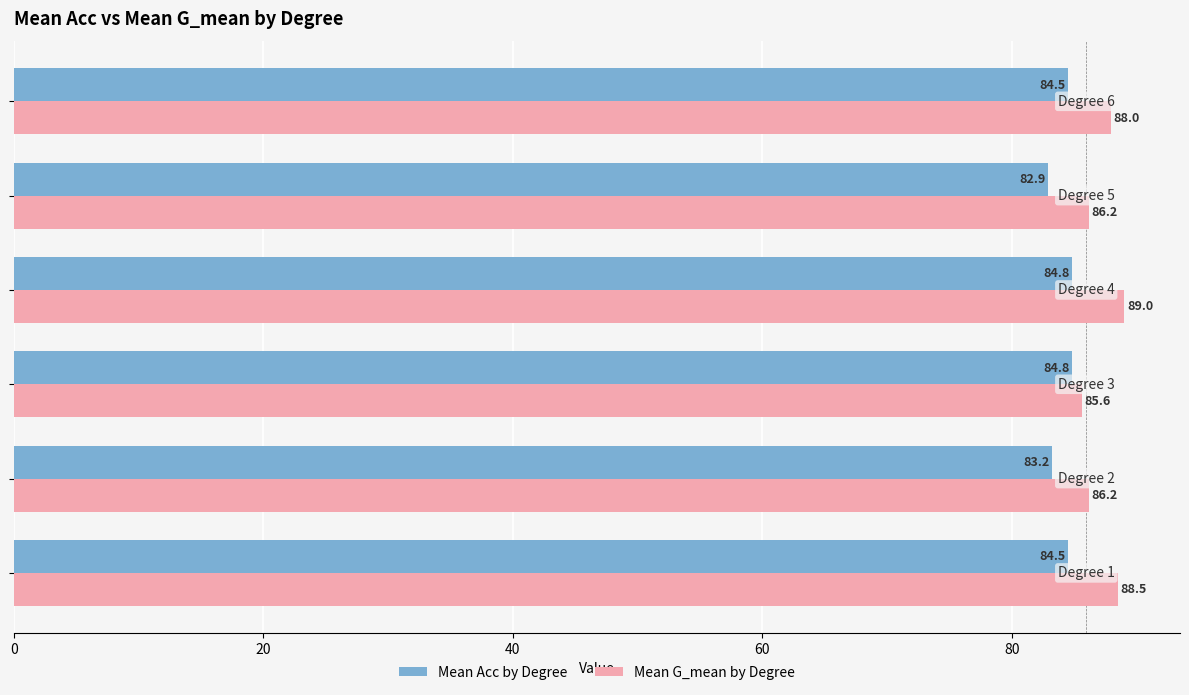

Which series has the largest range (max minus min)?

Mean G_mean by Degree